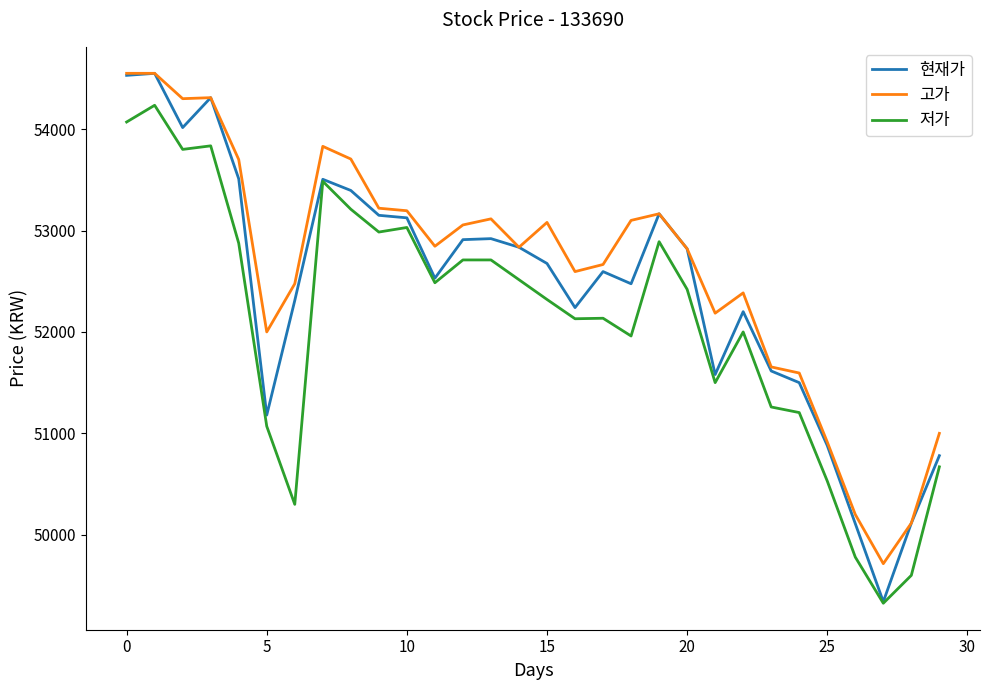

Which series has the widest spread of values?

현재가